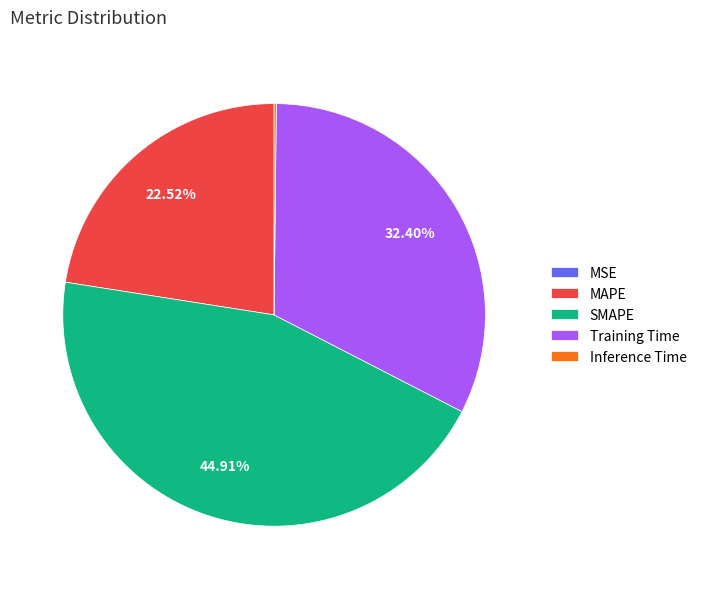

To the nearest percent, what is the difference between the largest and smallest slice percentages?

45%